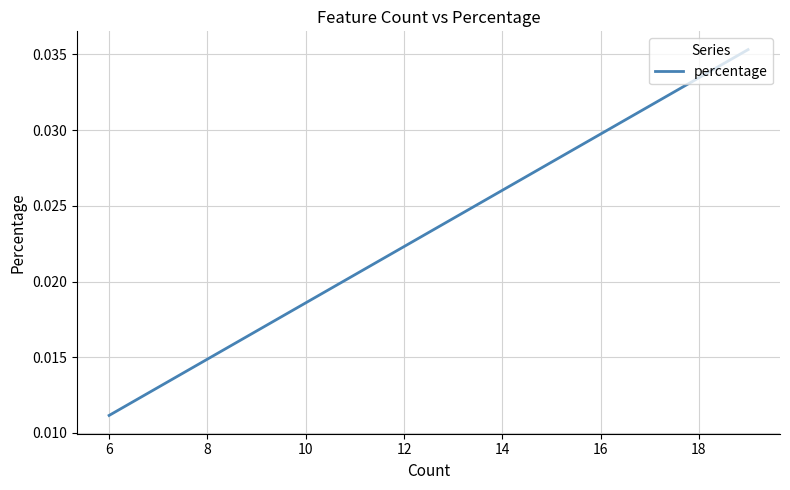

Is it true that the value at 4 is 0.0?

False